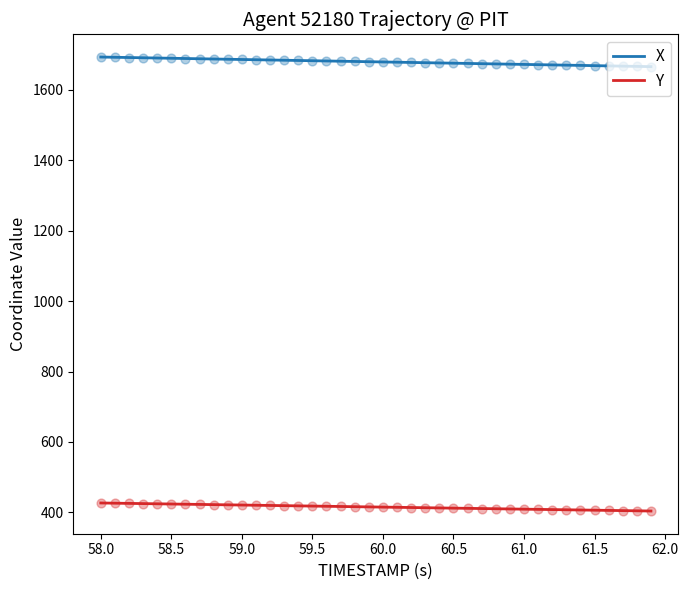

Which series reaches the minimum Y coordinate?

Y